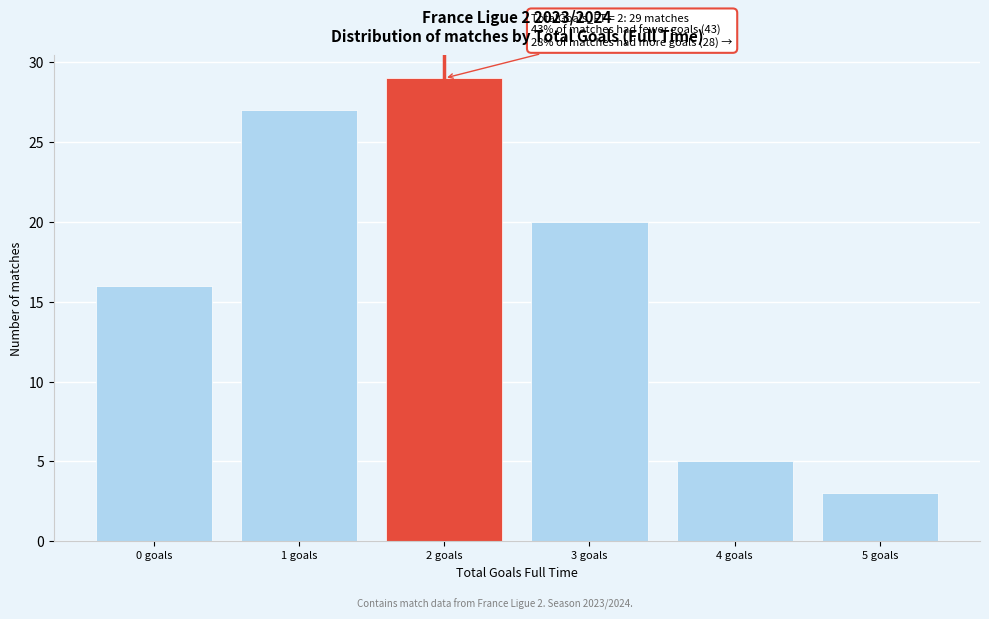

Which range on the x-axis has the tallest bar?

1.5 to 2.5